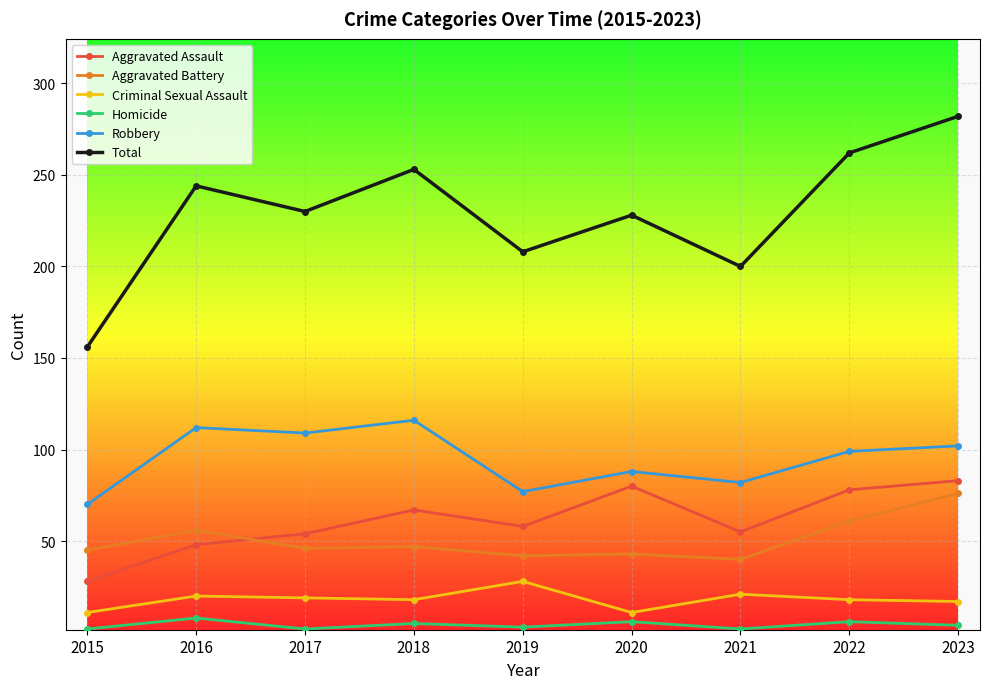

Count the number of categories in the chart.

9